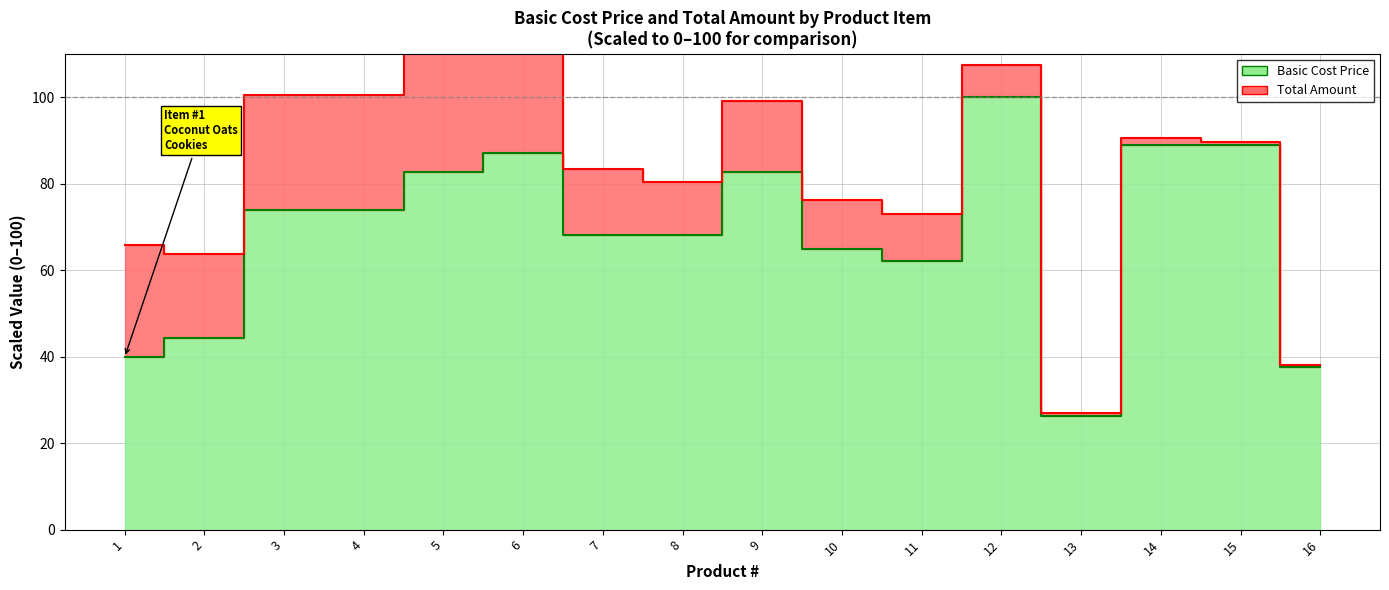

Does the chart have visible grid lines?

Yes